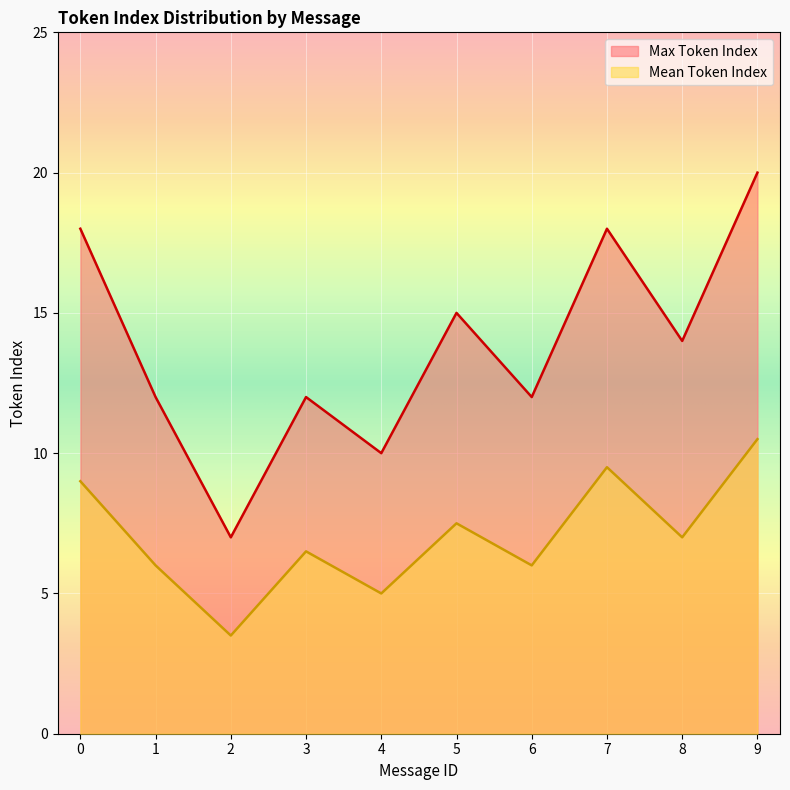

What is the sum of all Mean Token Index values?

70.5